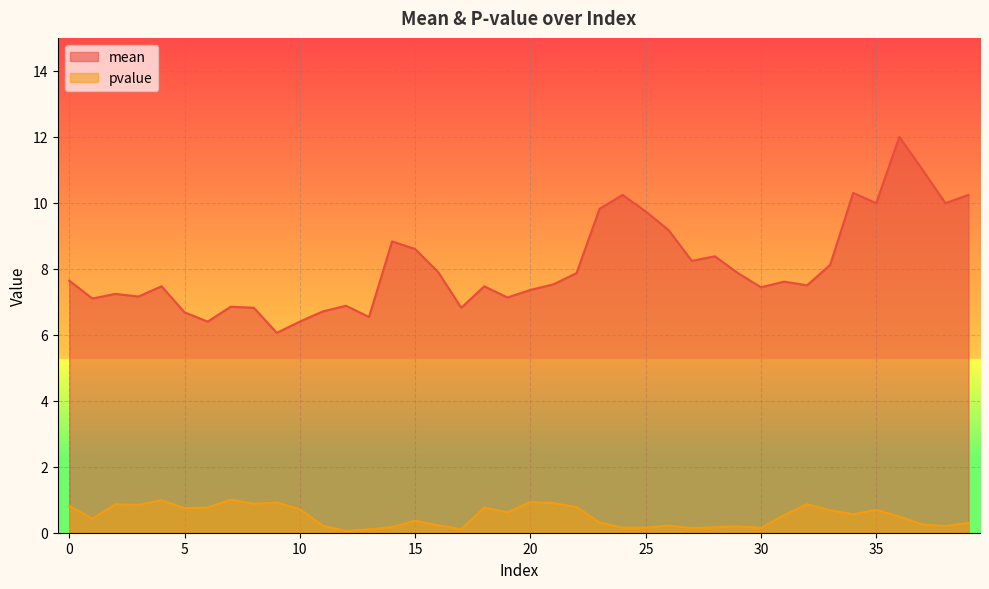

Between 12 and 33, which series saw the biggest shift?

mean